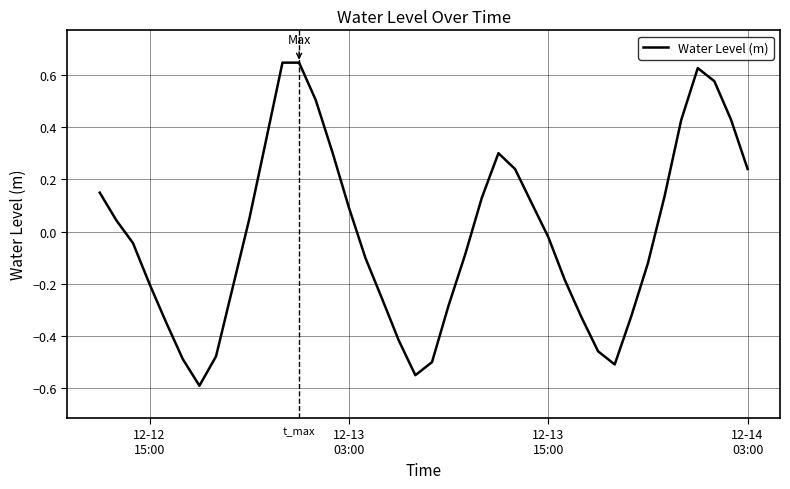

What is the difference between the maximum and minimum values?

1.2